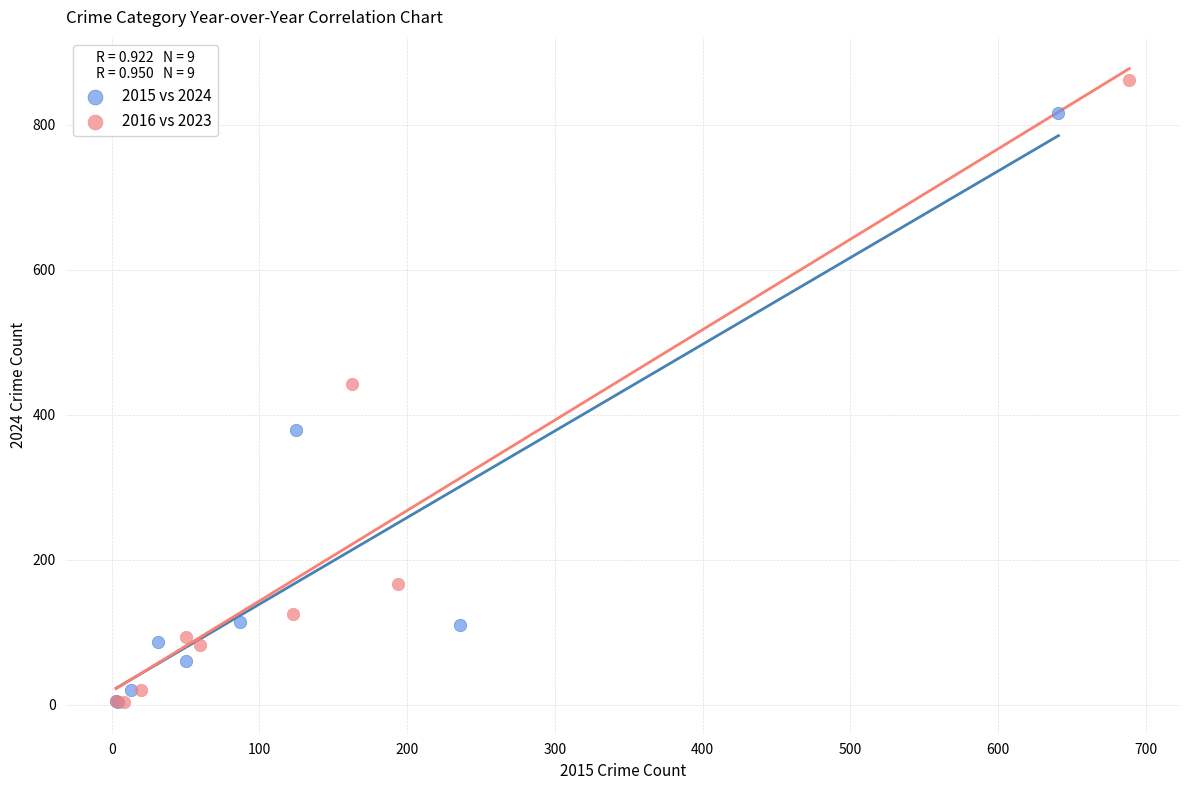

Which series has the widest spread of Y values?

2016 vs 2023